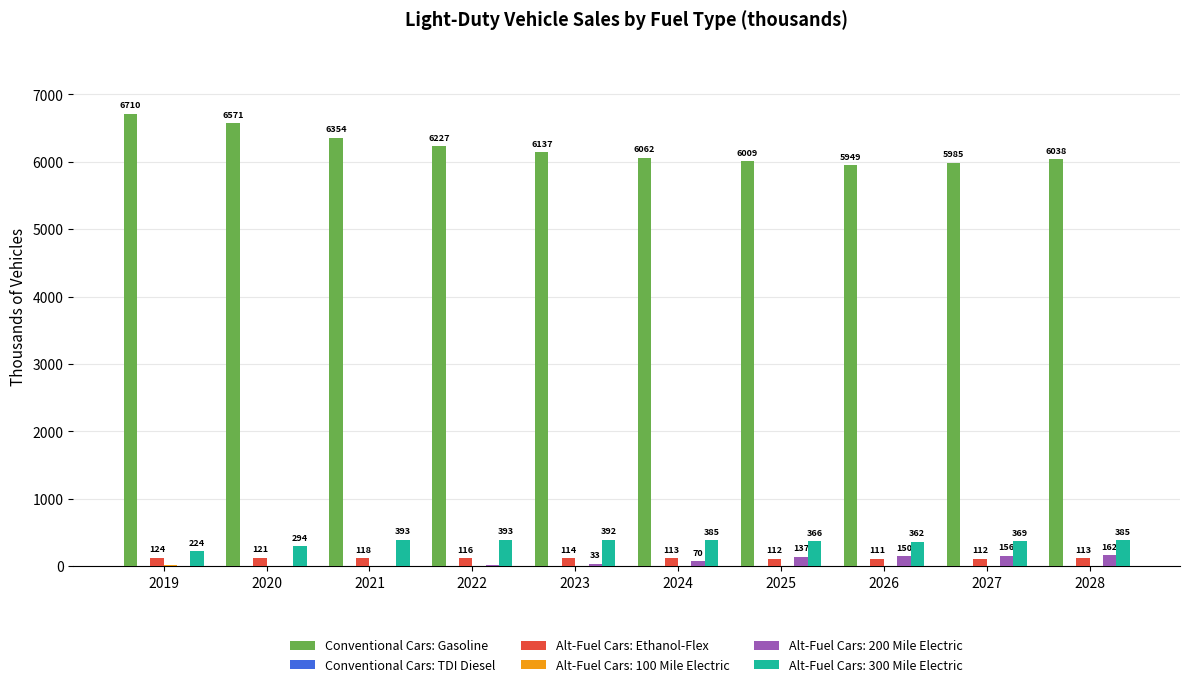

Does the chart contain stacked bars?

No